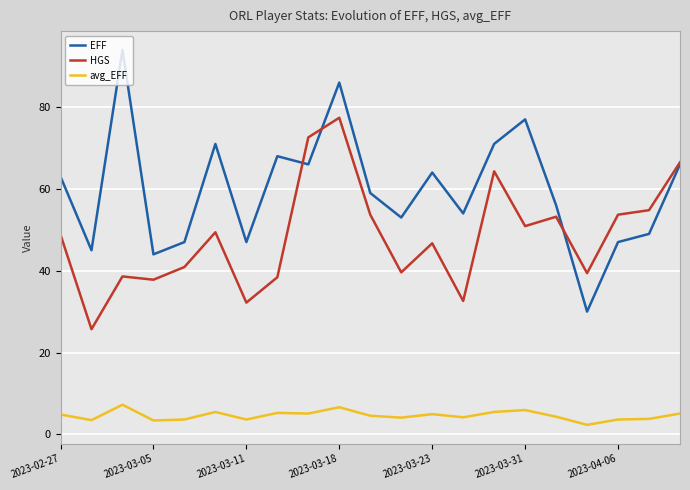

Which series has the largest total across all categories?

EFF